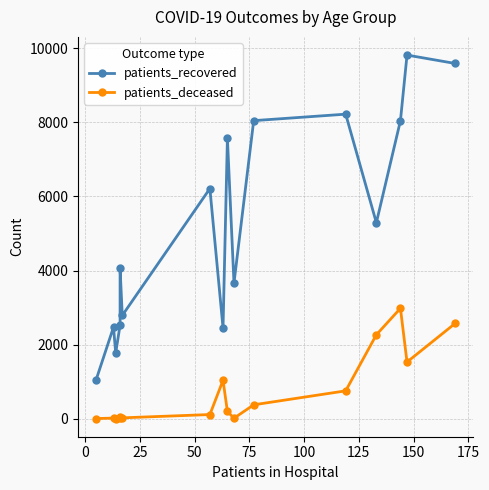

What is the difference between the maximum and minimum values in the patients_deceased series?

2977